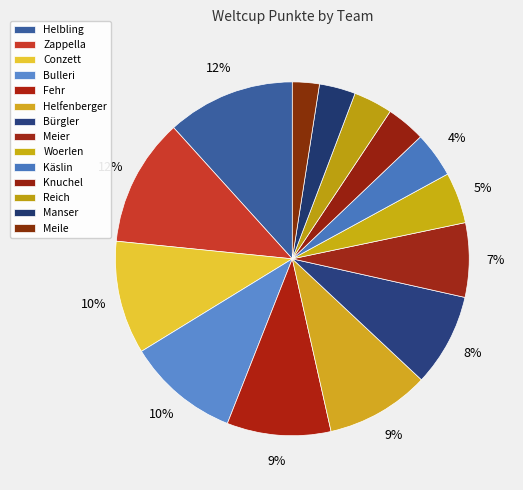

What percentage do Zappella and Woerlen together represent?

16.4%